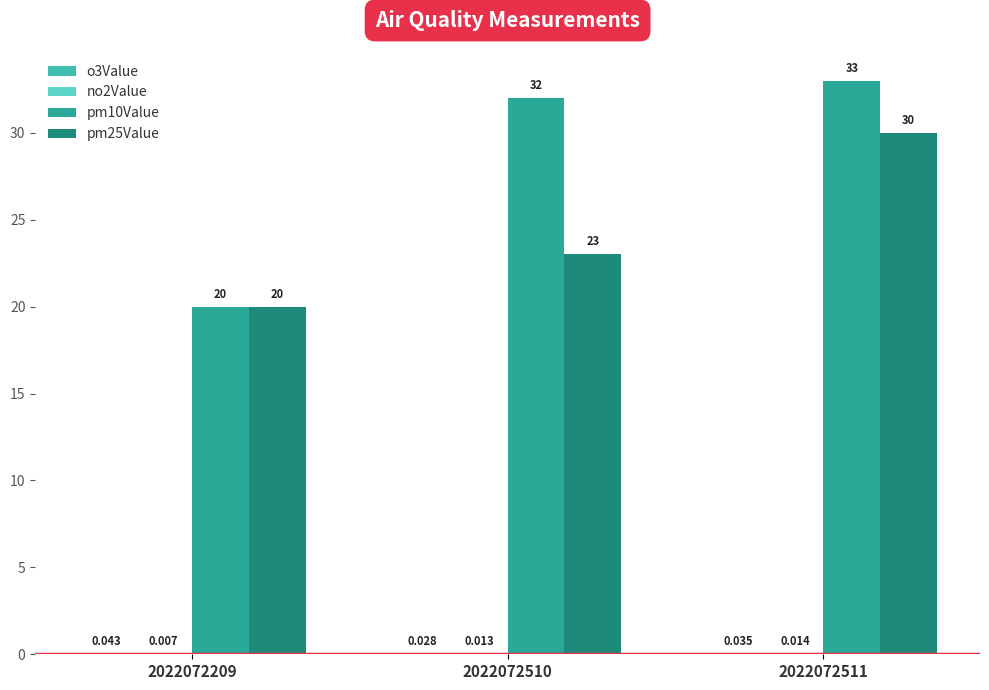

List the series in order of their peak value, lowest first.

no2Value, o3Value, pm25Value, pm10Value